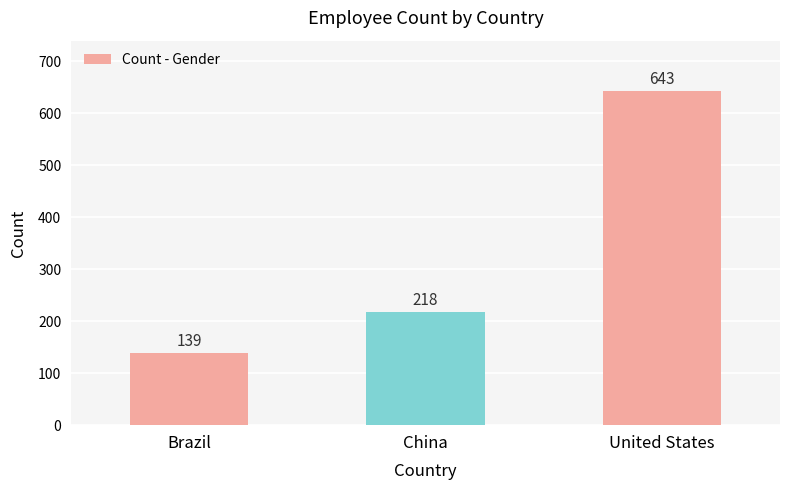

What position from the left is United States?

3